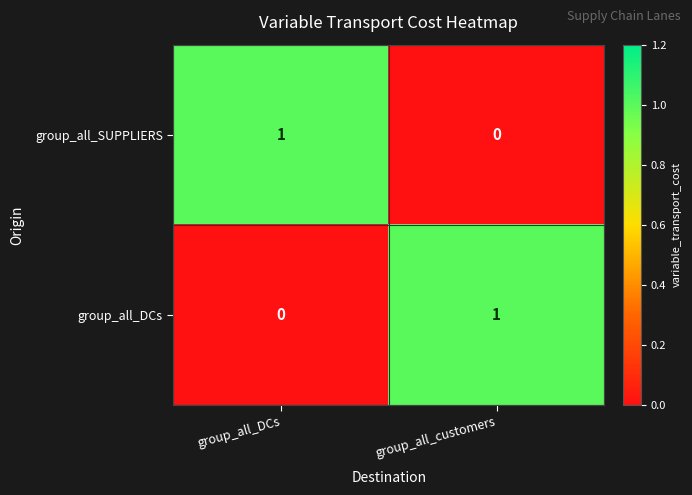

The value of group_all_DCs at group_all_customers is 0. True or false?

False